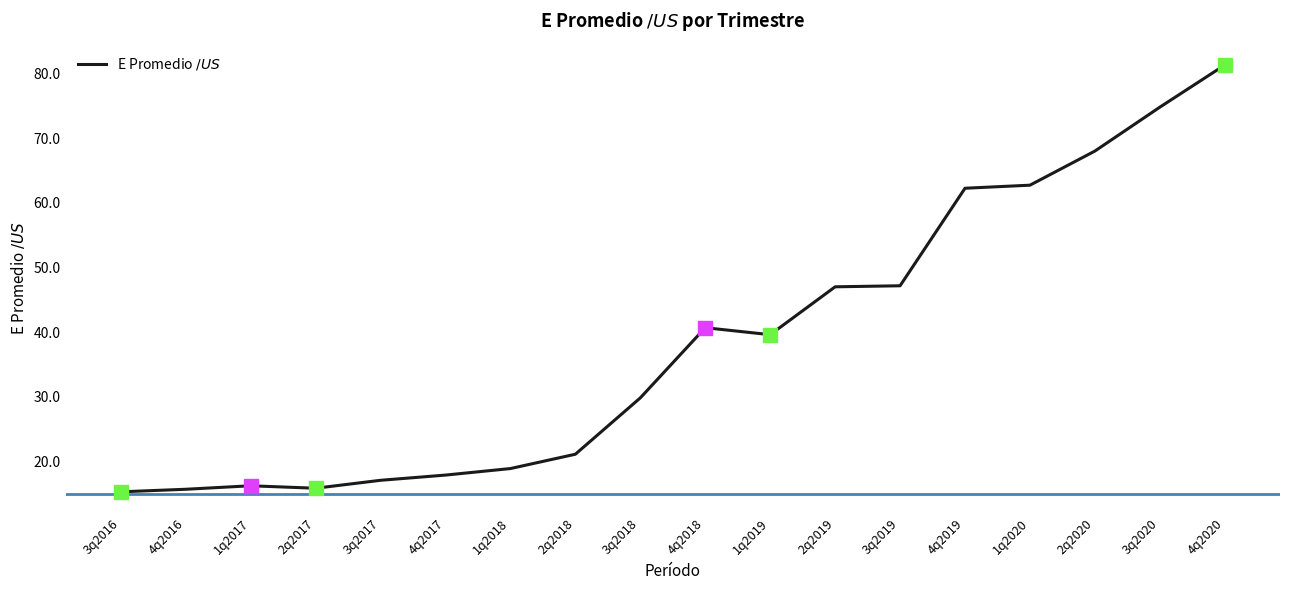

What is the ratio of the value at 2q2020 to the value at 4q2019?

1.1